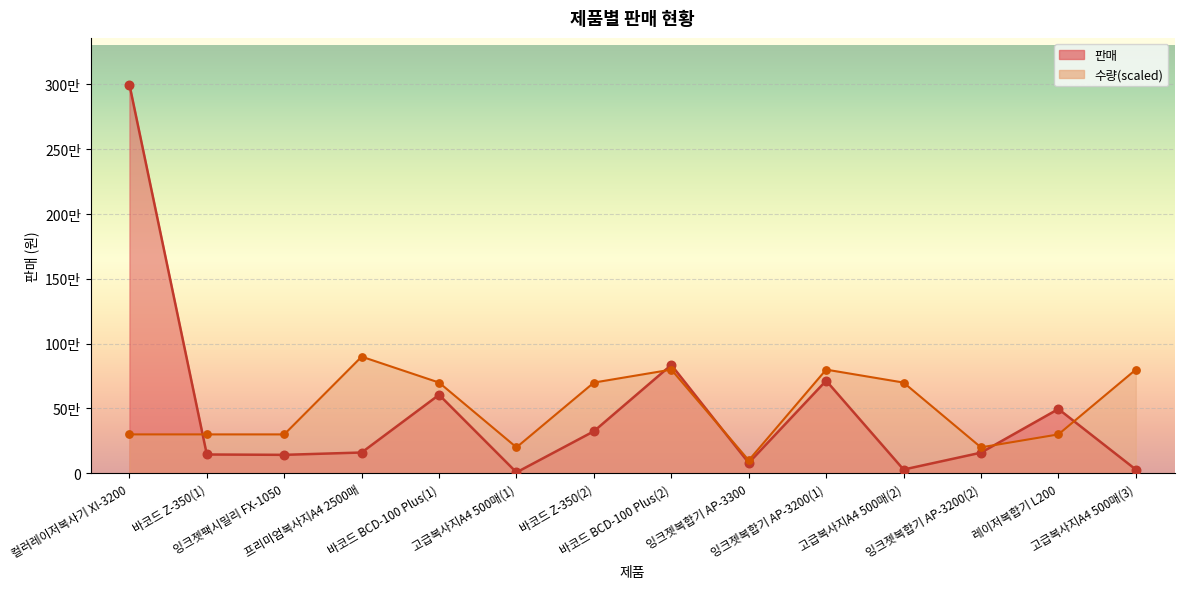

Which series has the largest total across all categories?

수량